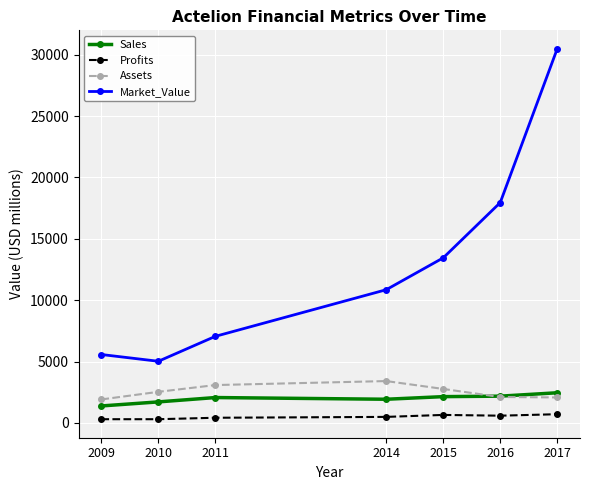

What is the average value of the Assets series?

2553.9